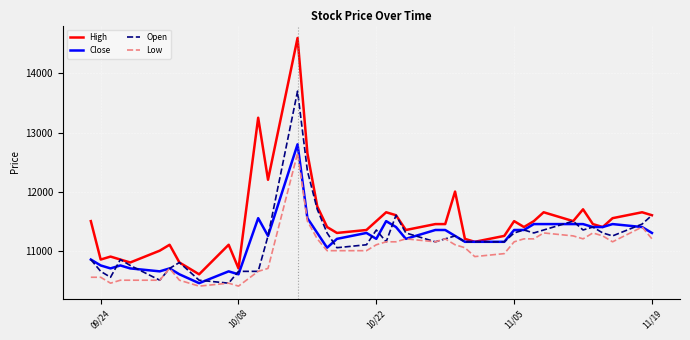

What is the highest value of the Open series?

13700